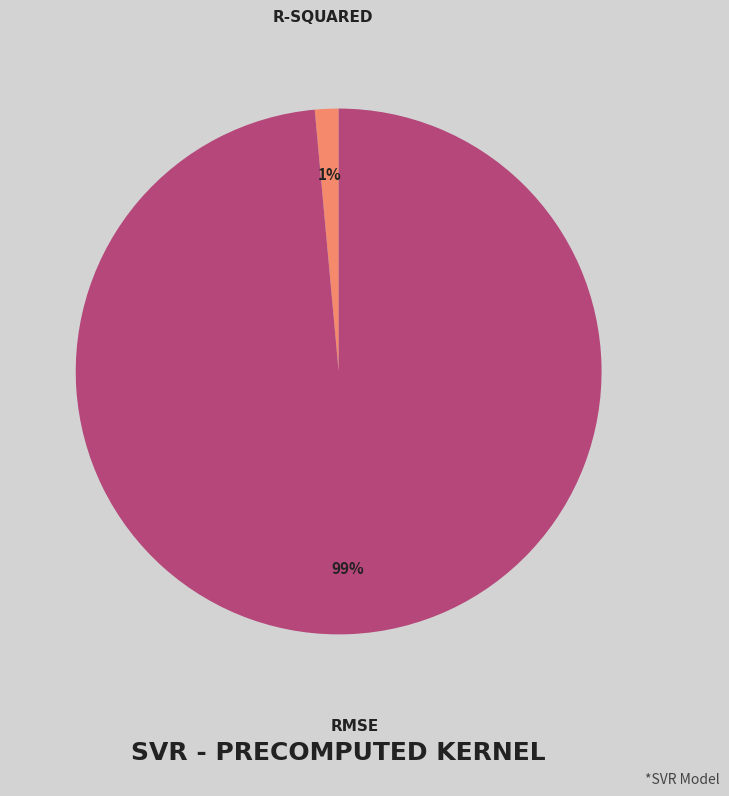

Is there a majority slice in this chart?

Yes